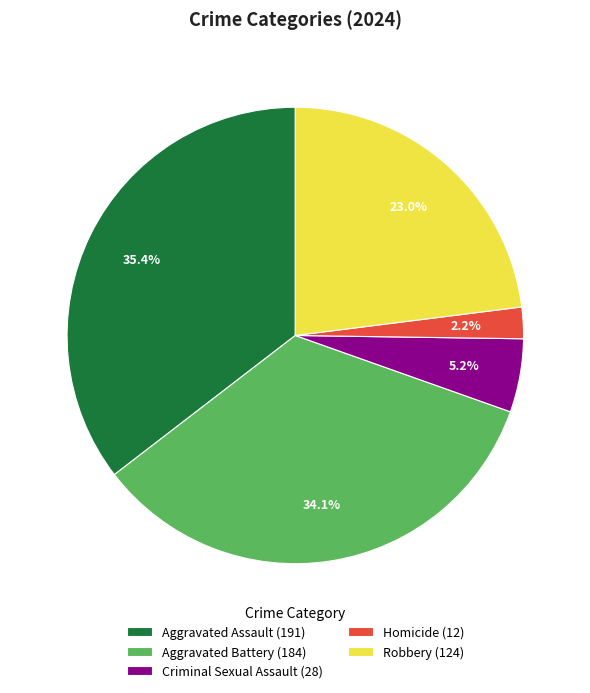

To the nearest percent, what is the combined percentage of Robbery and Aggravated Battery?

57%